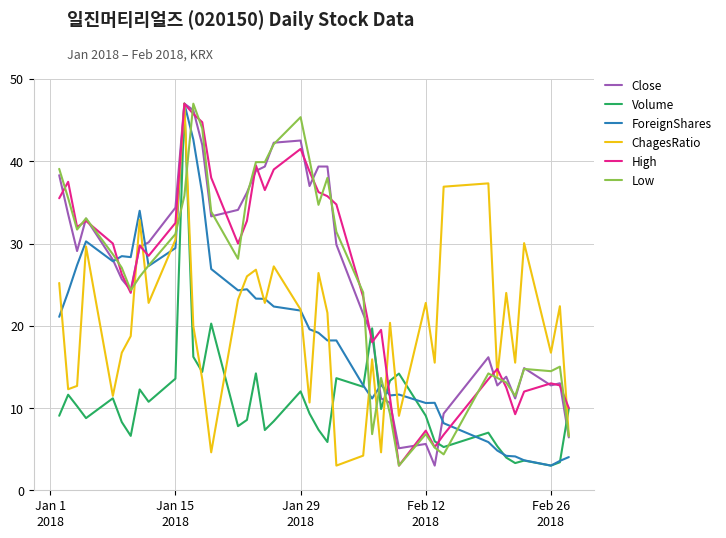

What is the minimum value shown in the chart?

3.0